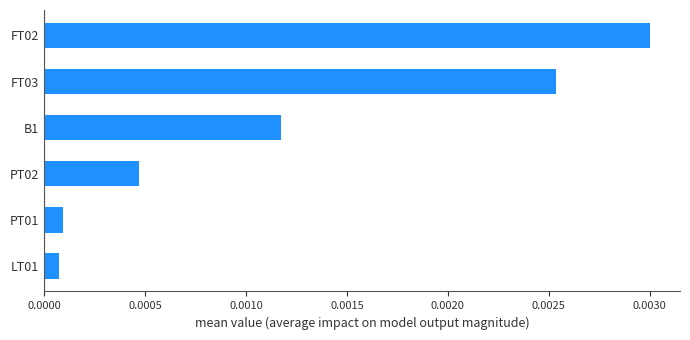

Between FT02 and FT03, which is larger?

FT02